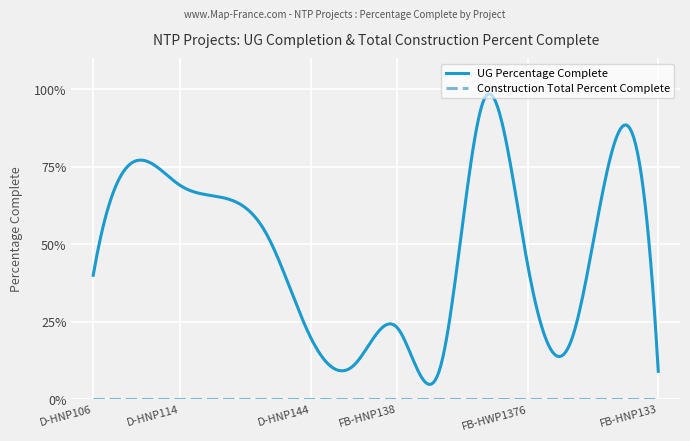

Reading left to right, transcribe all the data shown in this chart.

UG Percentage Complete: D-HNP106=0.4	D-HNP113=0.8	D-HNP114=0.7	D-HNP117=0.7	D-HNP135=0.5	D-HNP144=0.2	FB-HNP104=0.1	FB-HNP138=0.2	FB-HNP144=0.1	BHUD-FWP-13=1.0	FB-HWP1376=0.4	BHT-FOE-03=0.2	BHZD-FOE-03=0.8	FB-HNP133=0.1
Construction Total Percent Complete: D-HNP106=0.0	D-HNP113=0.0	D-HNP114=0.0	D-HNP117=0.0	D-HNP135=0.0	D-HNP144=0.0	FB-HNP104=0.0	FB-HNP138=0.0	FB-HNP144=0.0	BHUD-FWP-13=0.0	FB-HWP1376=0.0	BHT-FOE-03=0.0	BHZD-FOE-03=0.0	FB-HNP133=0.0